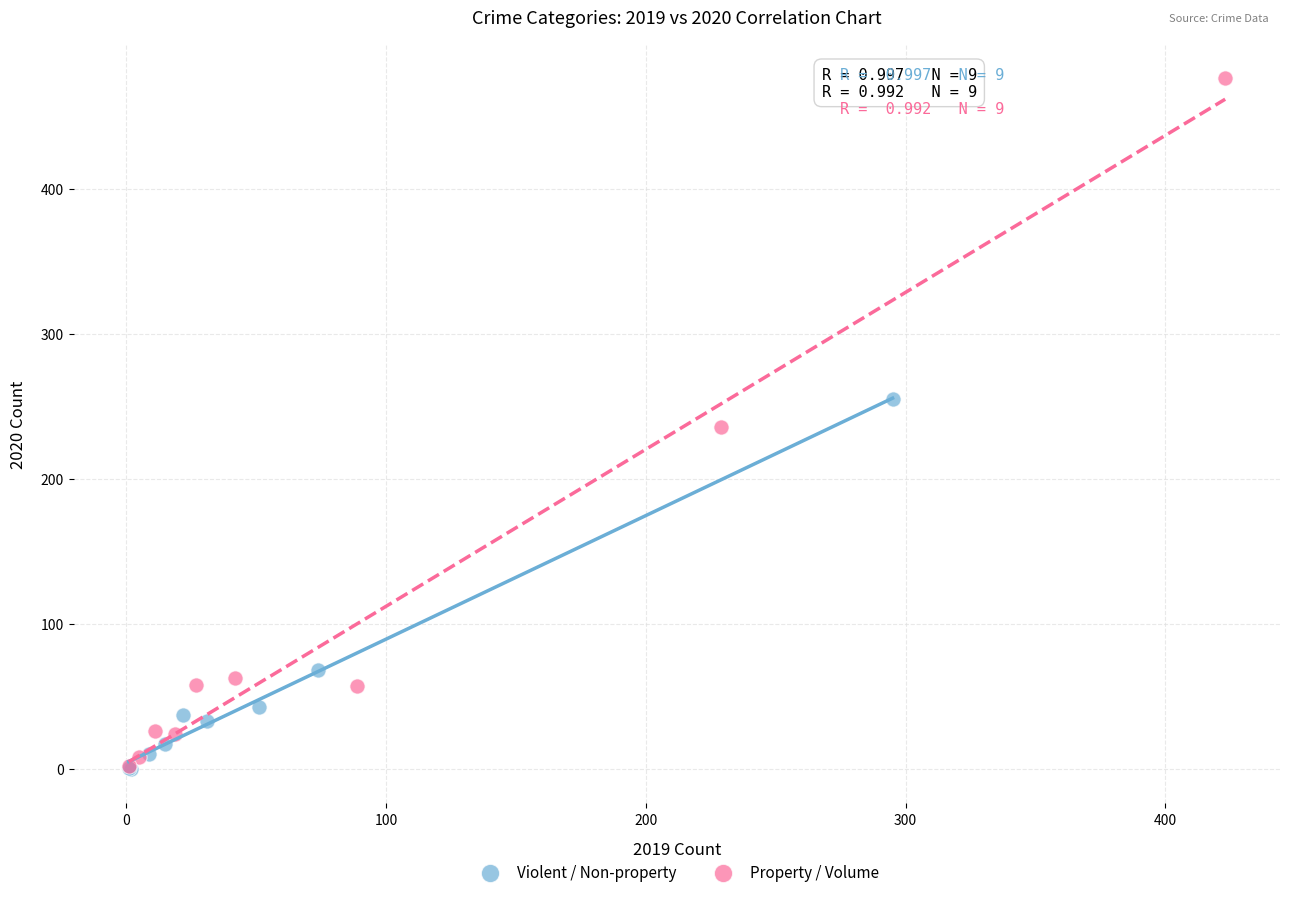

Which series reaches the maximum Y coordinate?

Property / Volume